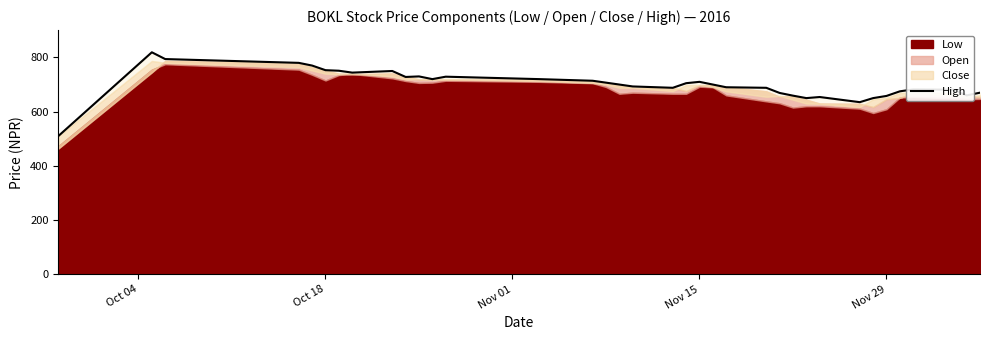

Reading left to right, what are all the values shown in this chart?

510	819	794	780	770	753	751	744	750	728	730	720	729	720	714	707	700	693	688	705	710	700	690	688	669	659	650	654	635	650	658	675	682	681	660	670